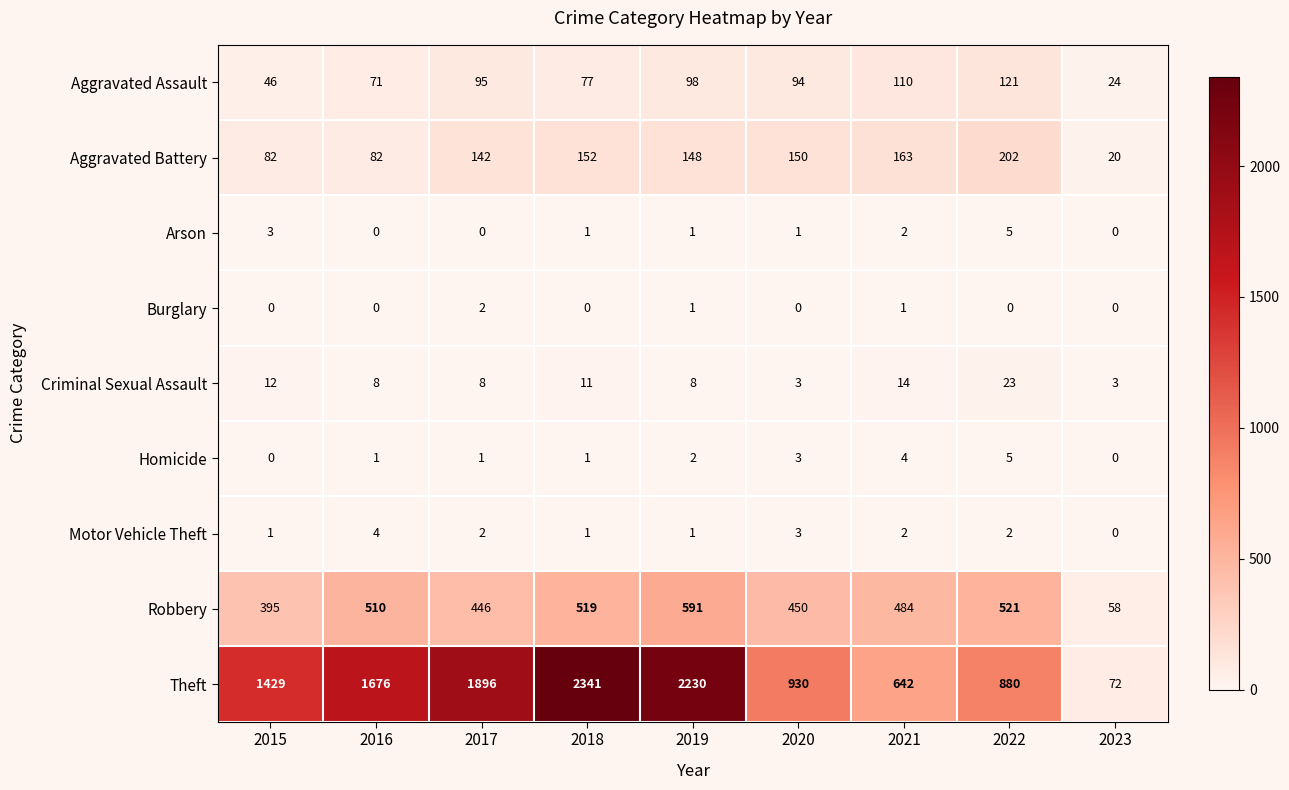

What is the spread (max minus min) of values at 2022?

880